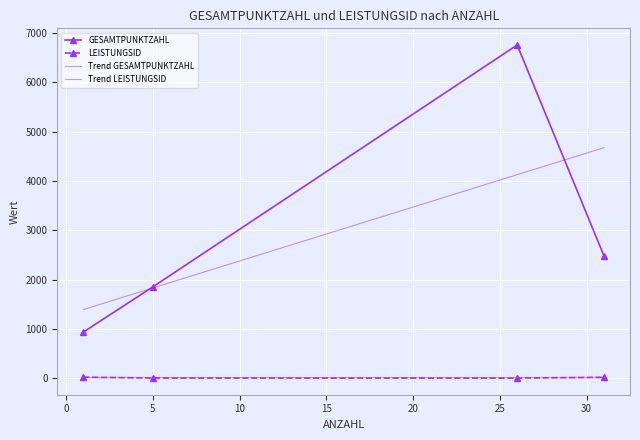

True or false: GESAMTPUNKTZAHL and LEISTUNGSID cross at least once.

False